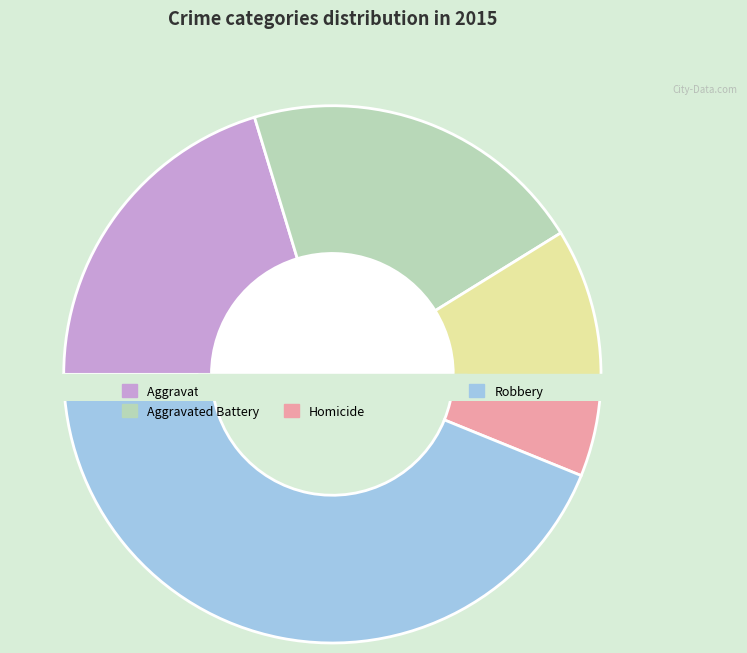

Which category has the biggest portion of the pie?

Robbery